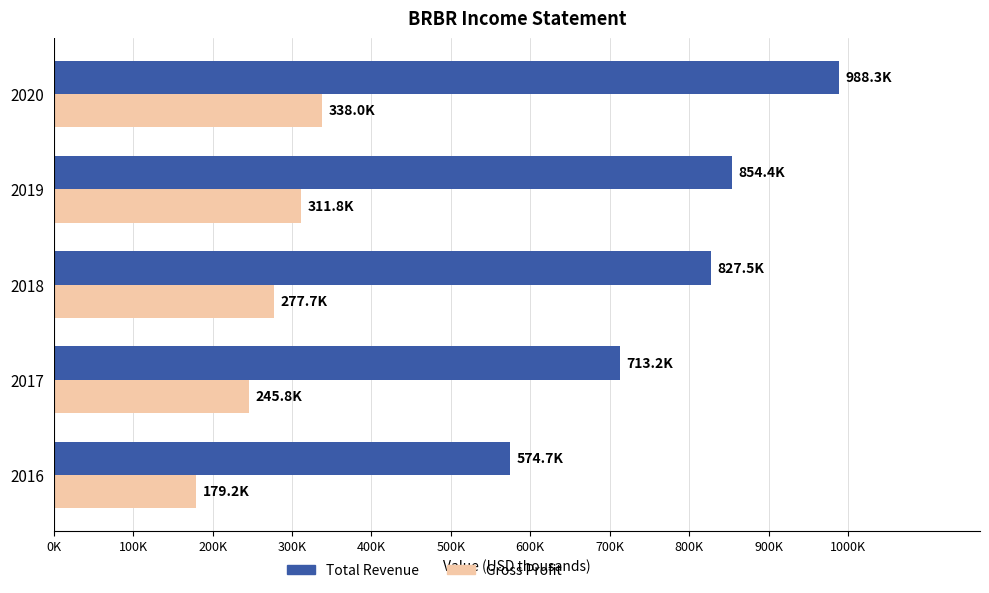

What are all the series names shown in the legend?

Total Revenue, Gross Profit